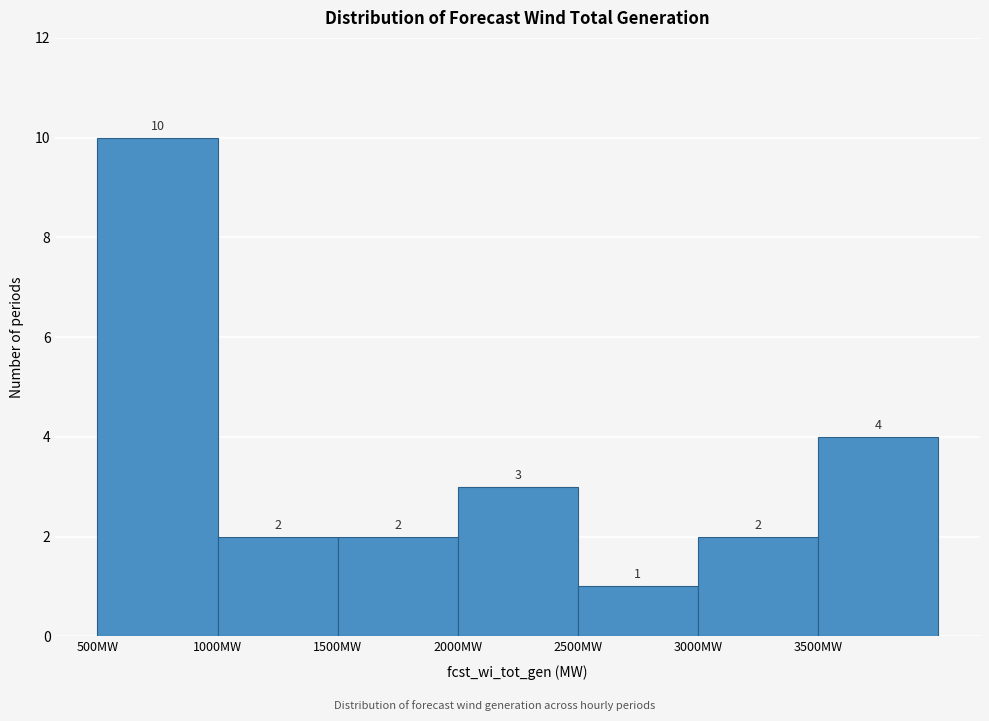

Reading left to right, transcribe this chart: for each bar, give the range it covers on the x-axis and its height.

500 to 1000: 10
1000 to 1500: 2
1500 to 2000: 2
2000 to 2500: 3
2500 to 3000: 1
3000 to 3500: 2
3500 to 4000: 4